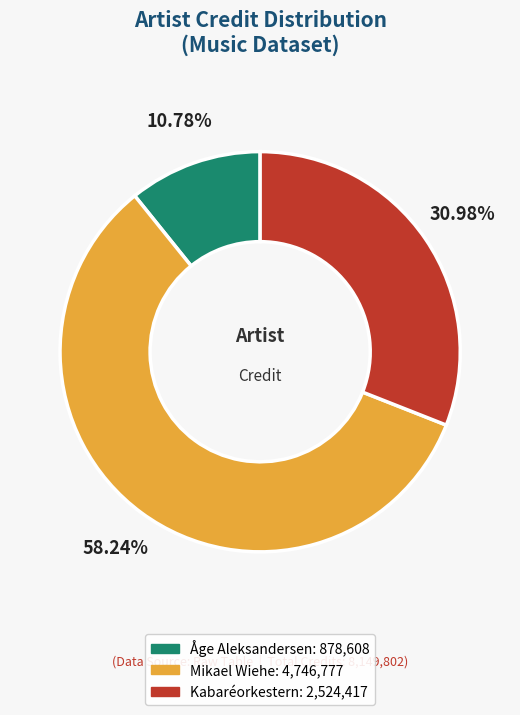

How many slices are in this pie chart?

3